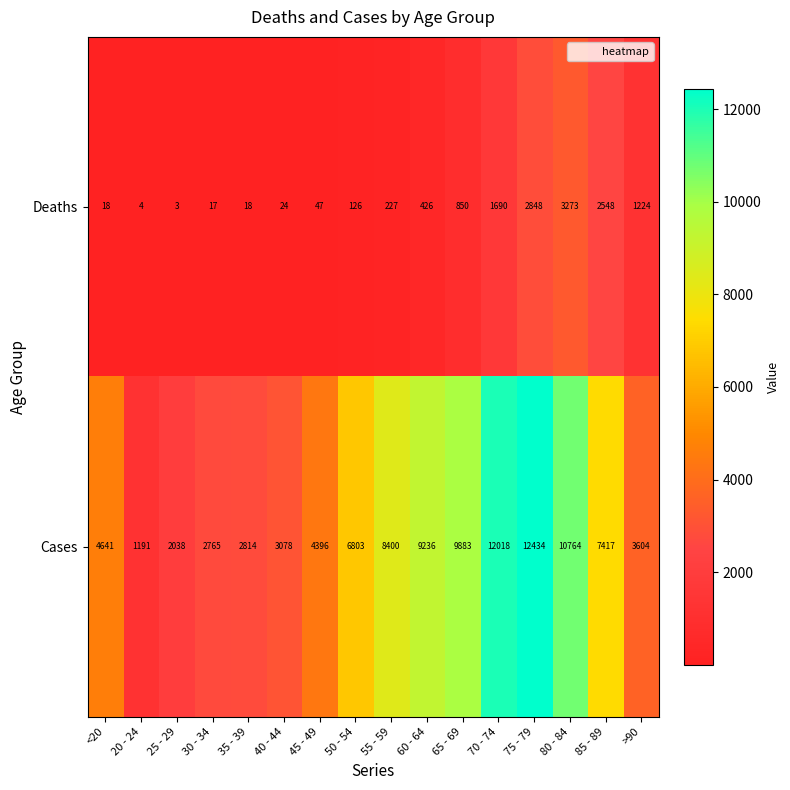

Read the Cases value at 20 - 24, to the nearest 10.

1190